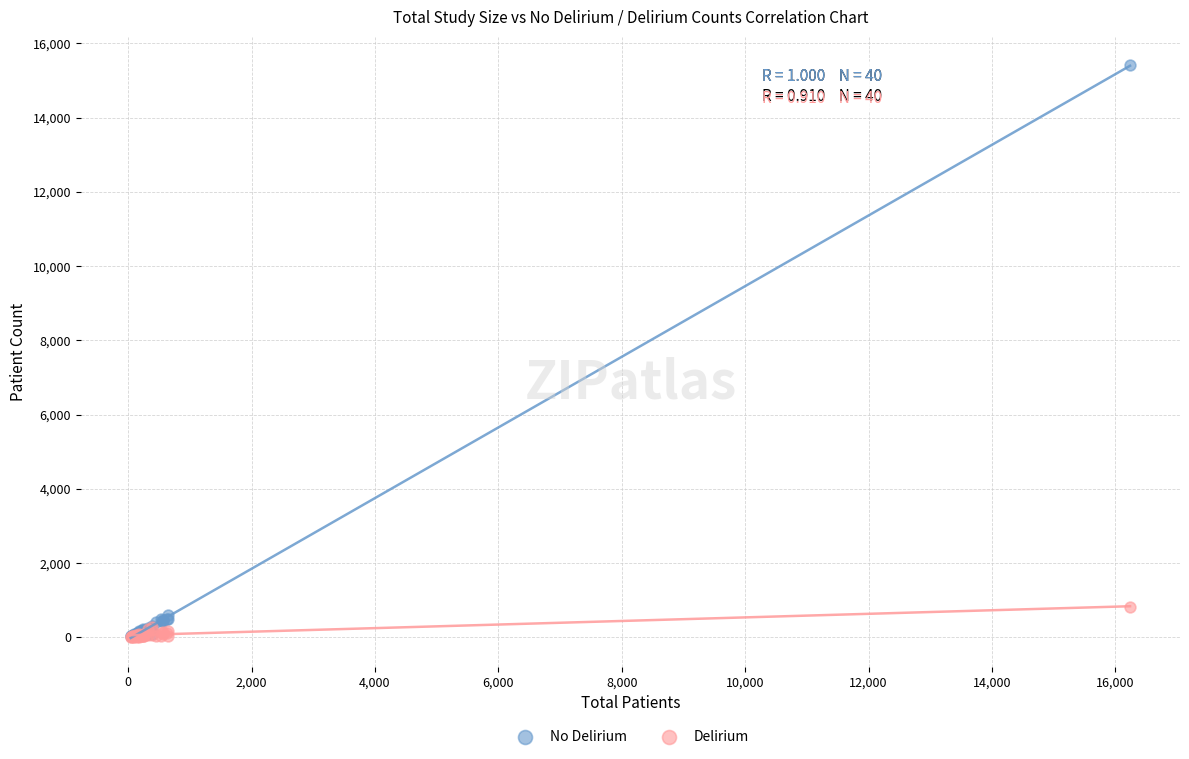

Across all series, what Y value is closest to 7708?

829